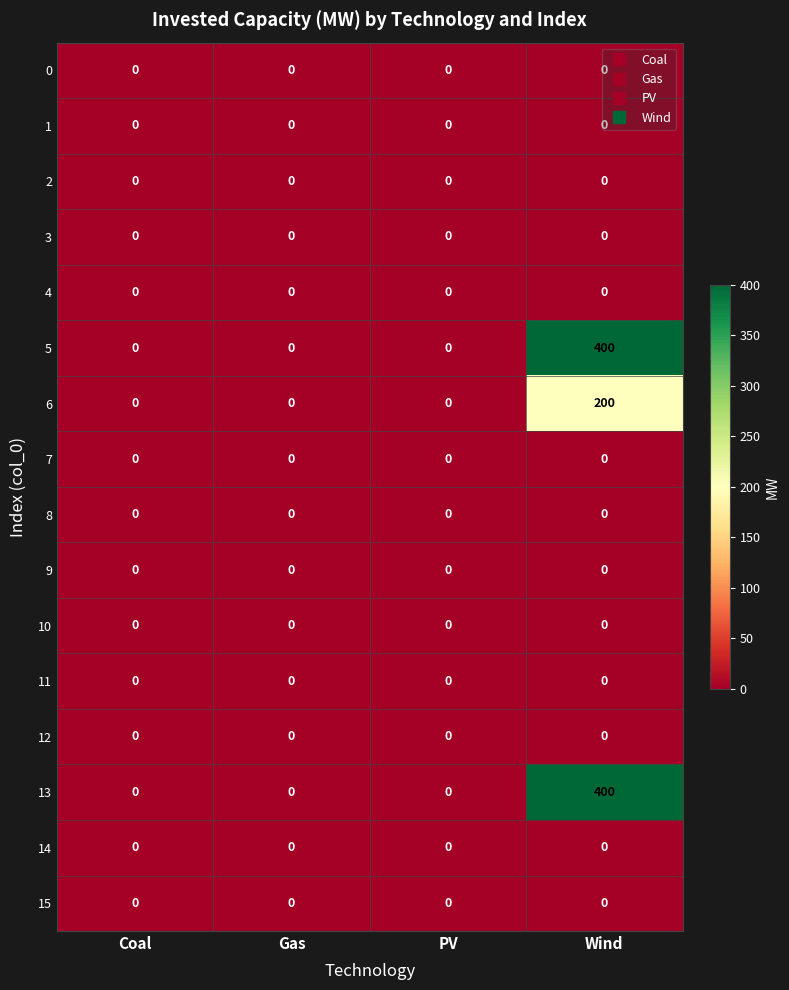

At how many categories does at least one series exceed 91?

1